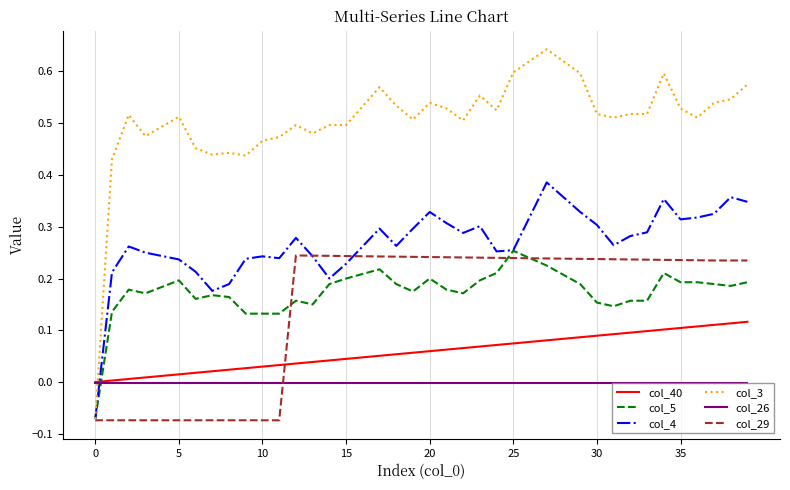

Rank the series by their maximum value, from highest to lowest.

col_3, col_4, col_5, col_29, col_40, col_26